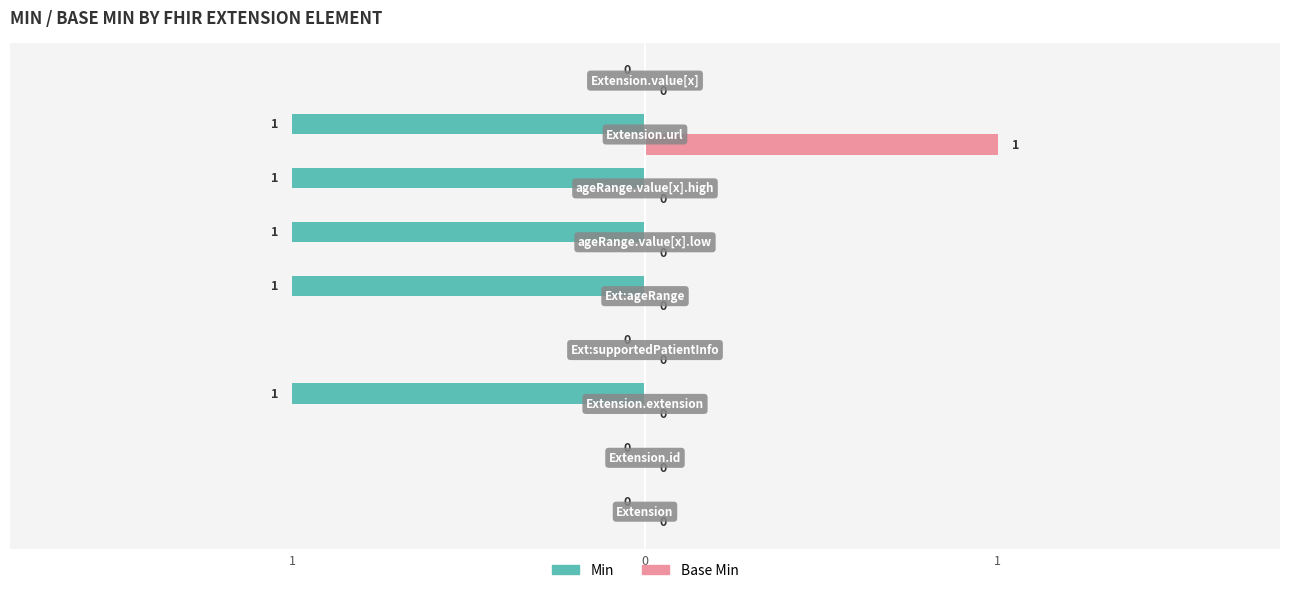

Is the value of Min at Extension.extension:supportedPatientInfo greater than the value of Base Min at Extension.extension:ageRange.value[x].high?

No